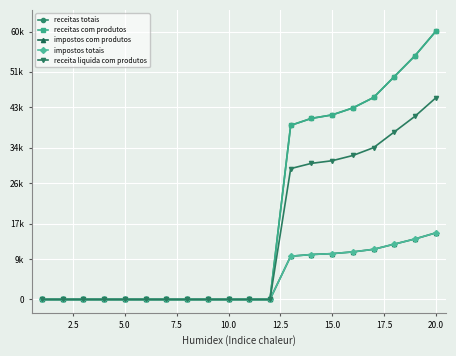

Does the chart have visible grid lines?

Yes